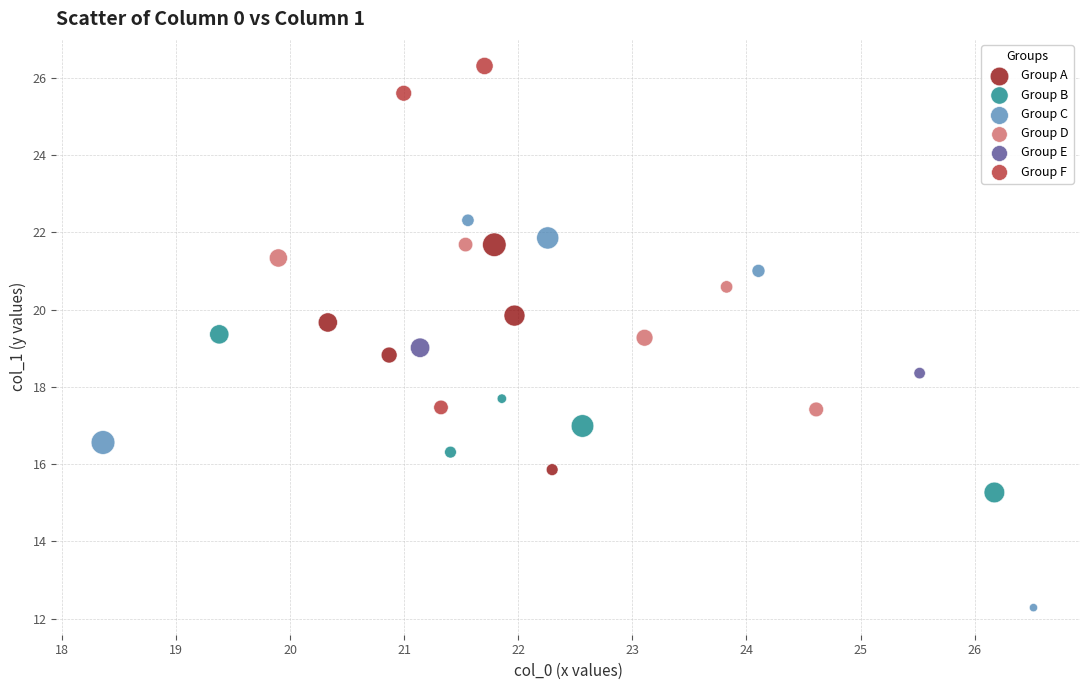

Which series contains the highest Y value?

Group F